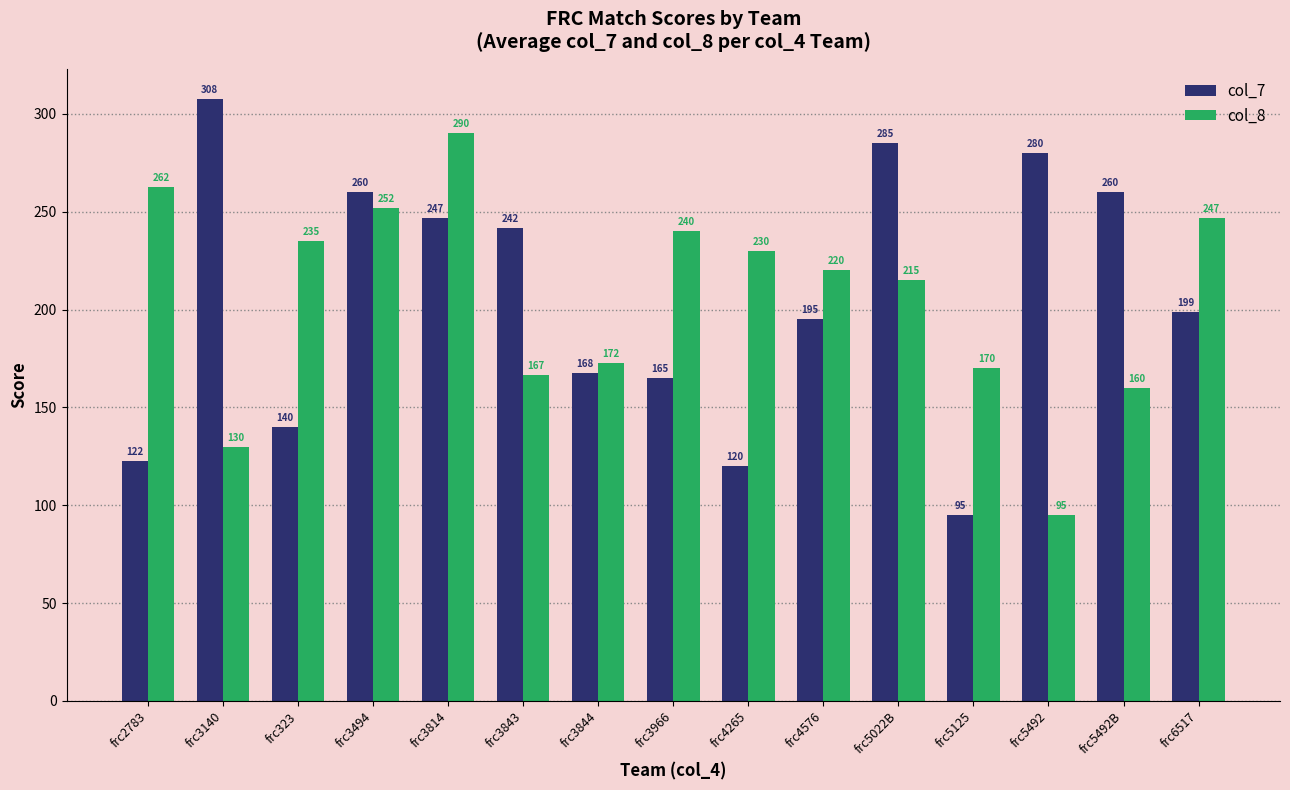

How many values in the col_8 series are below 220?

7